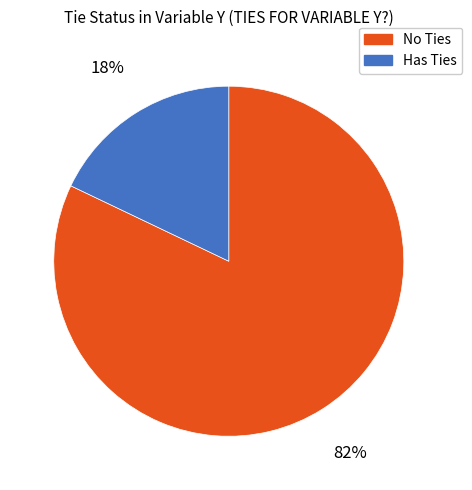

Which slice is the smallest?

Has Ties